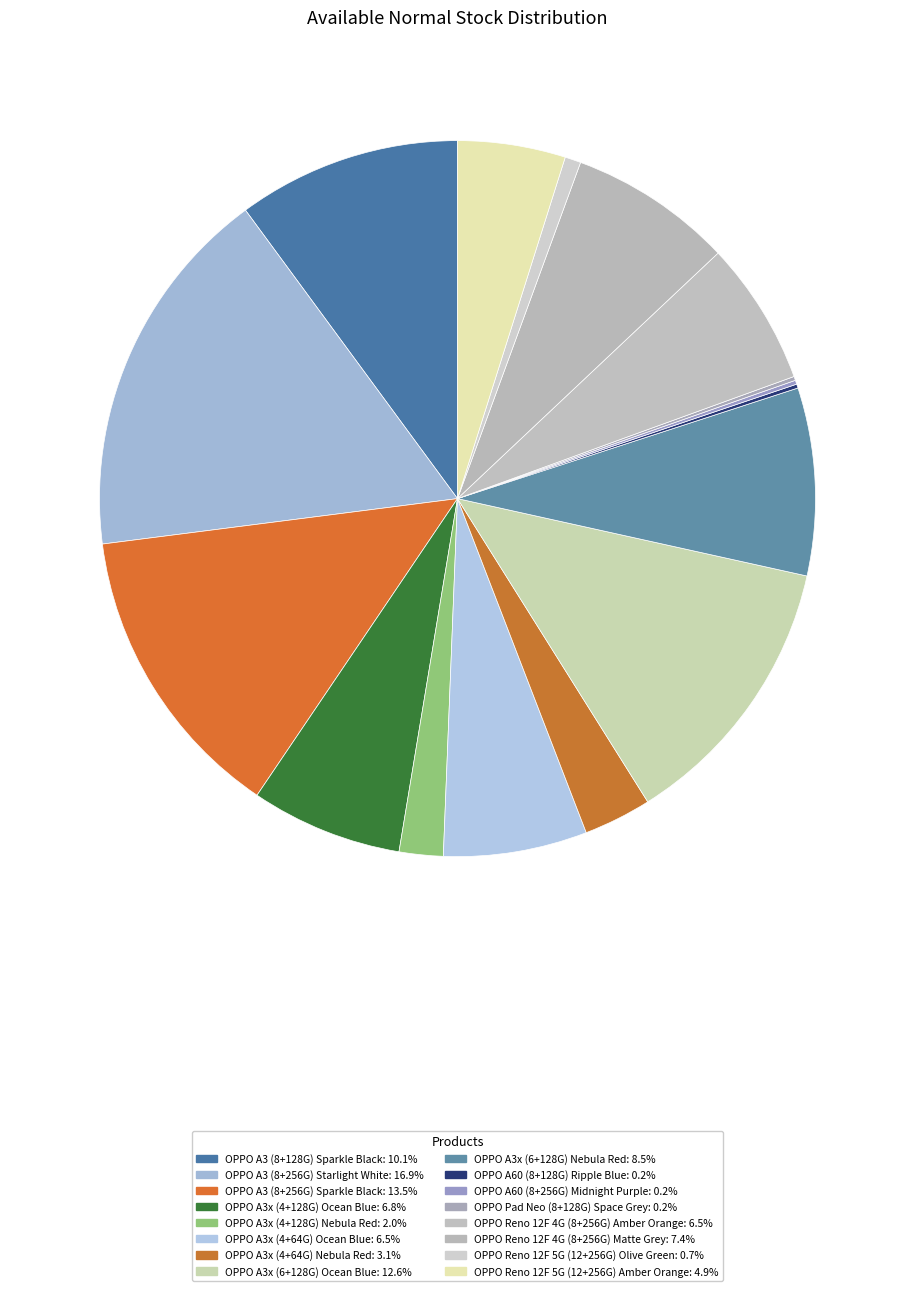

Does any single category account for the majority?

No